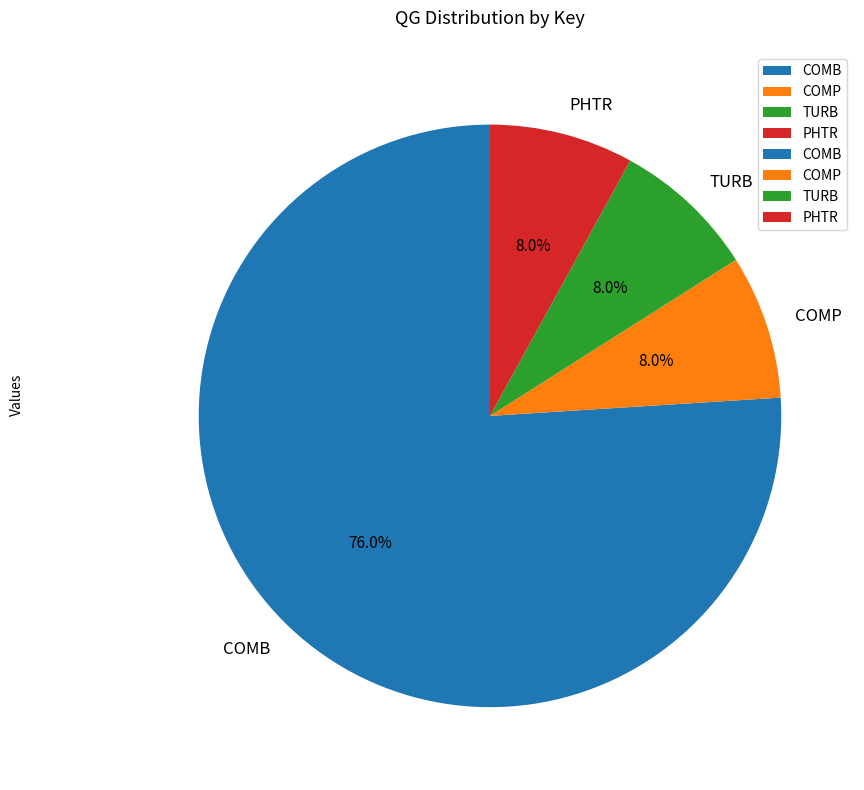

What percentage is the COMB slice, to the nearest percent?

76%